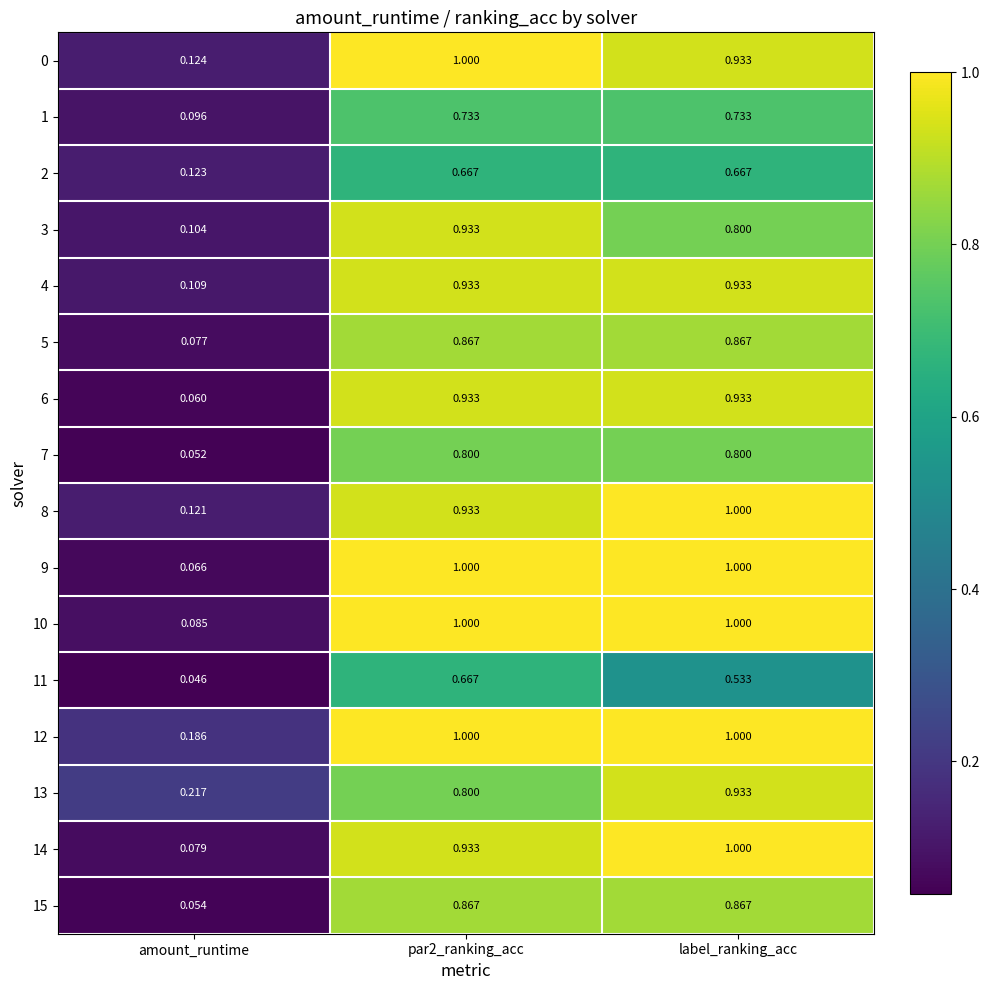

Which series has the largest total across all categories?

12